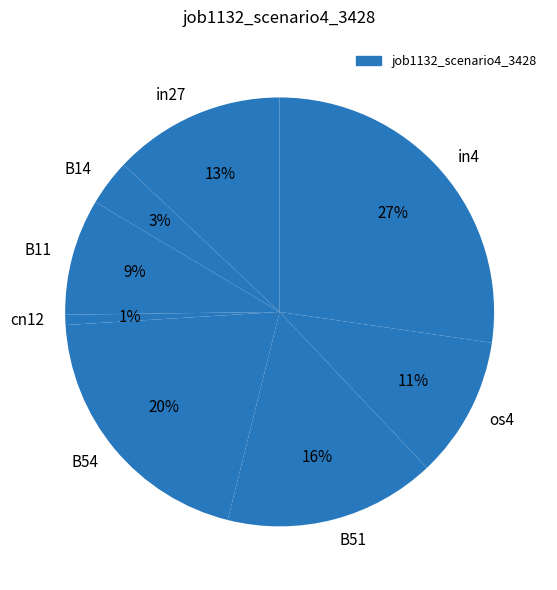

To the nearest percent, what is the average slice percentage?

12%